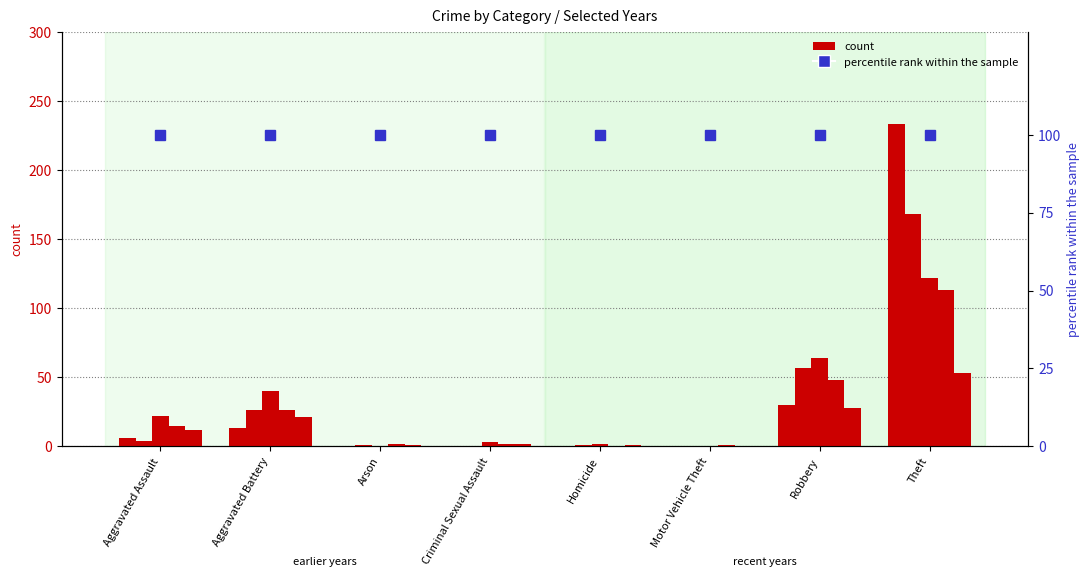

At which label does 2025 reach its peak?

Theft